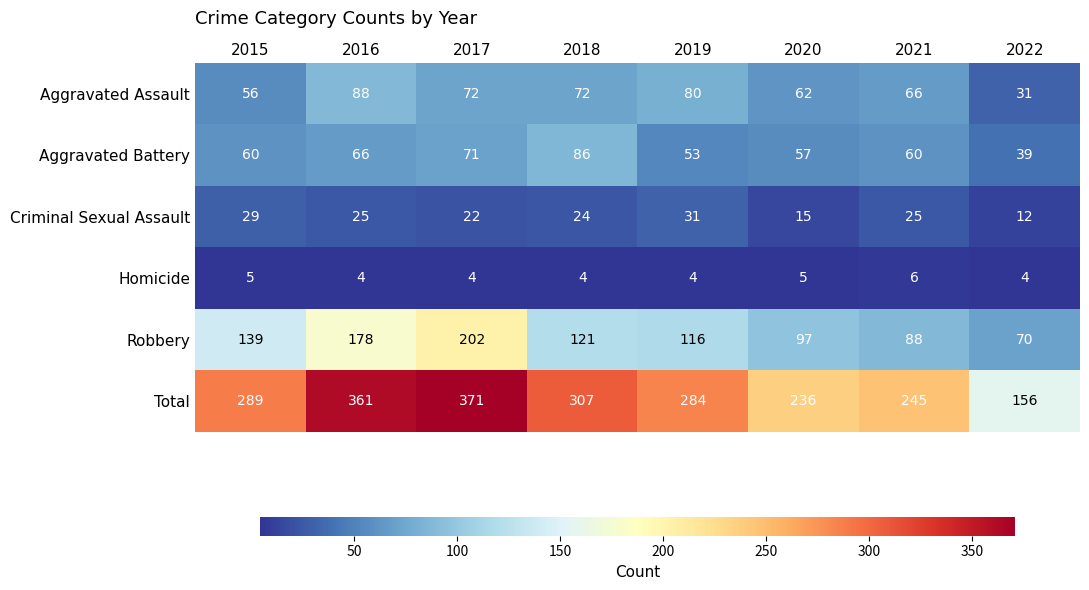

True or false: Aggravated Assault has a value of 118 at 2018.

False